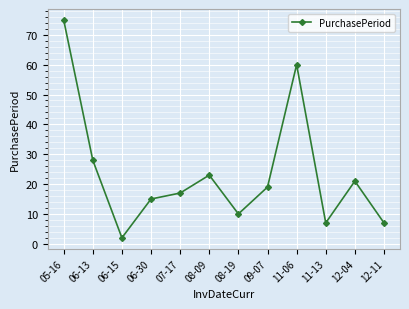

Where is the first local minimum?

06-15